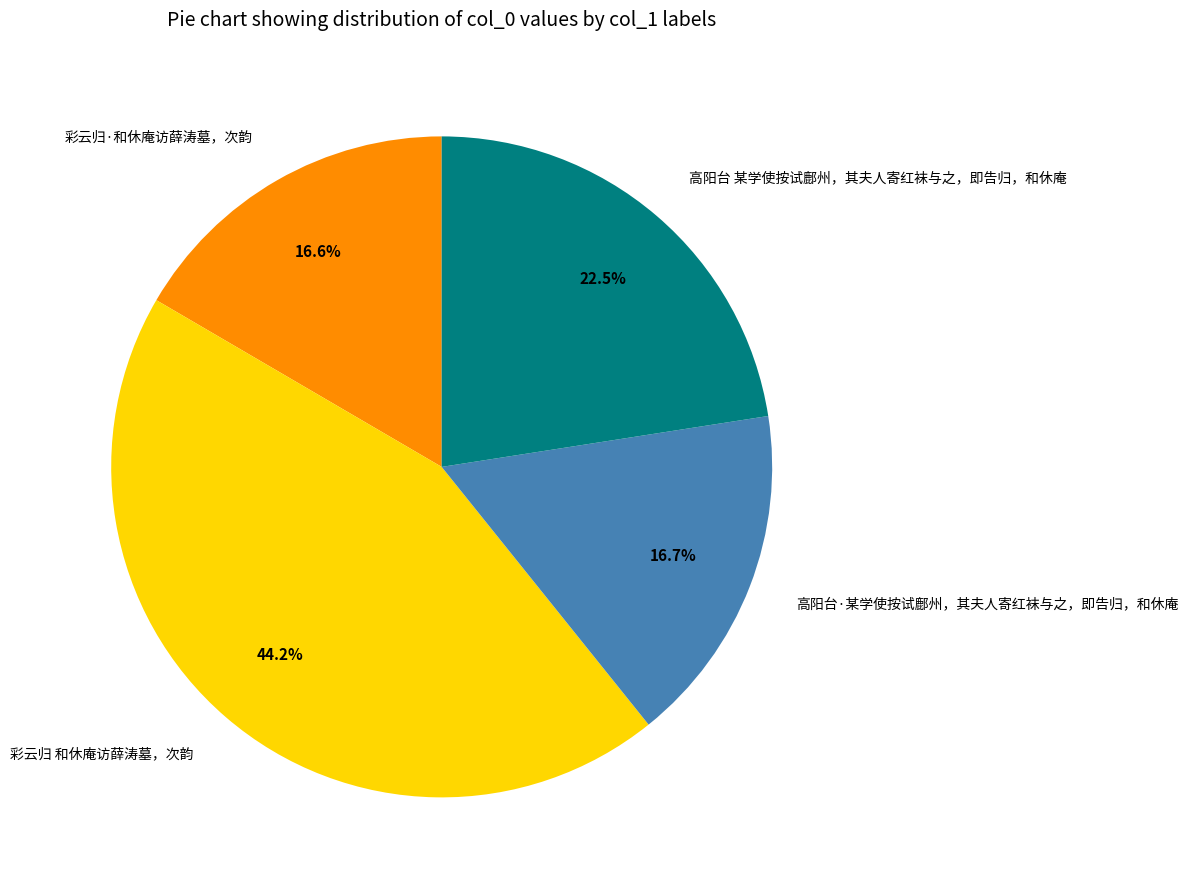

What is the ratio of the value at 彩云归 和休庵访薛涛墓，次韵 to the value at 高阳台 某学使按试鄜州，其夫人寄红袜与之，即告归，和休庵?

2.0